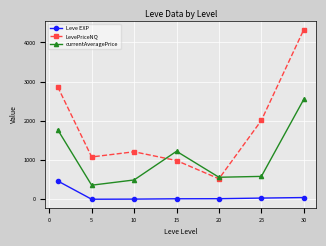

What is the minimum value for currentAveragePrice?

360.5